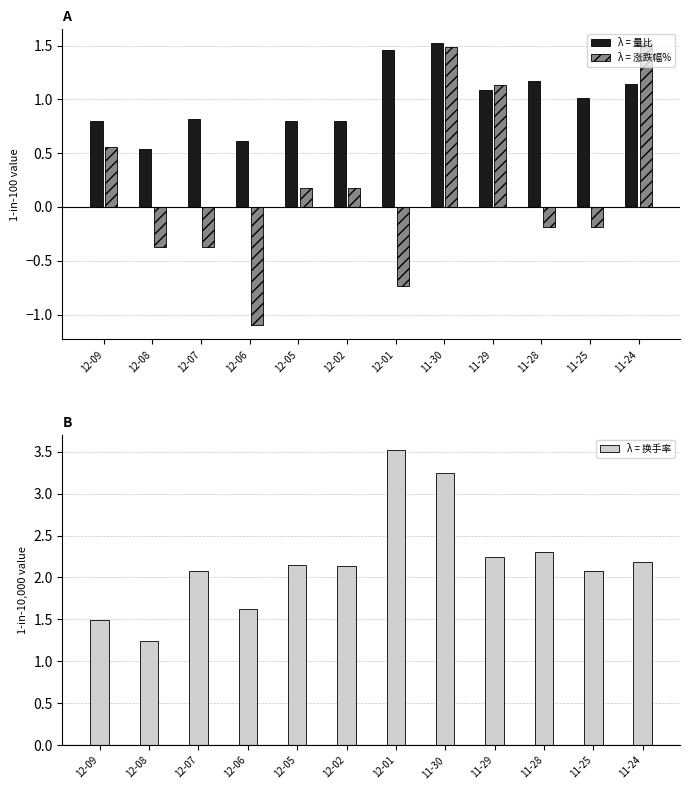

Read the λ = 量比 value at 12-05.

0.8